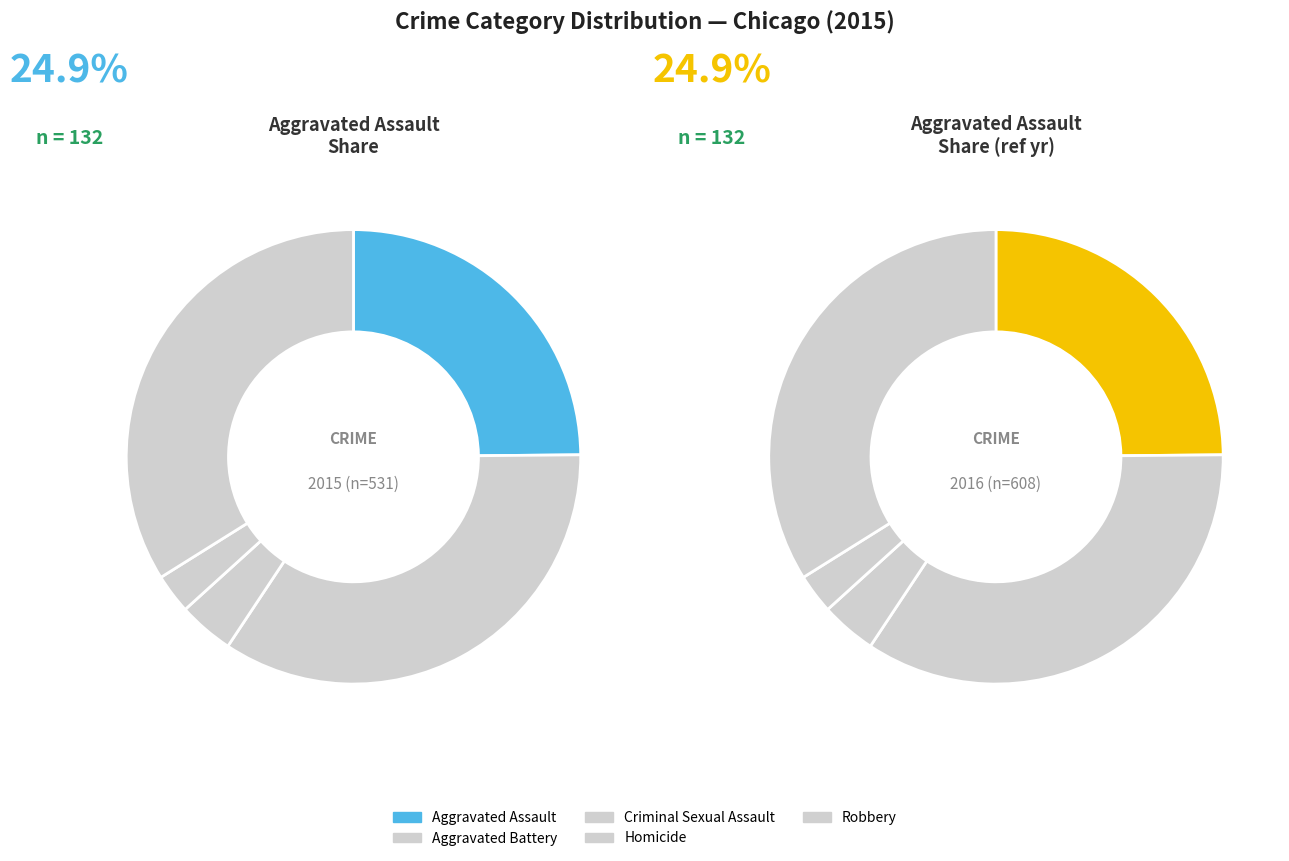

Which slice is the smallest?

Homicide